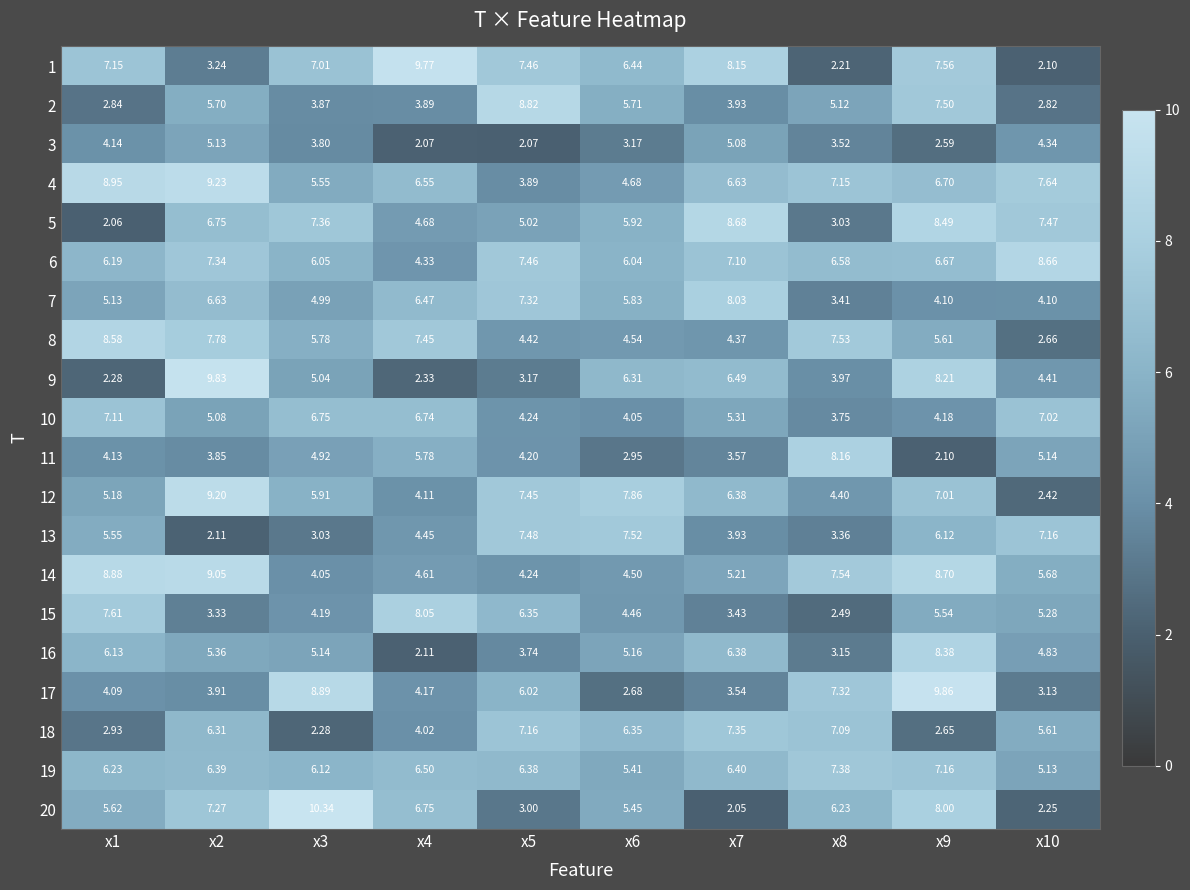

At how many categories does at least one series exceed 2?

10